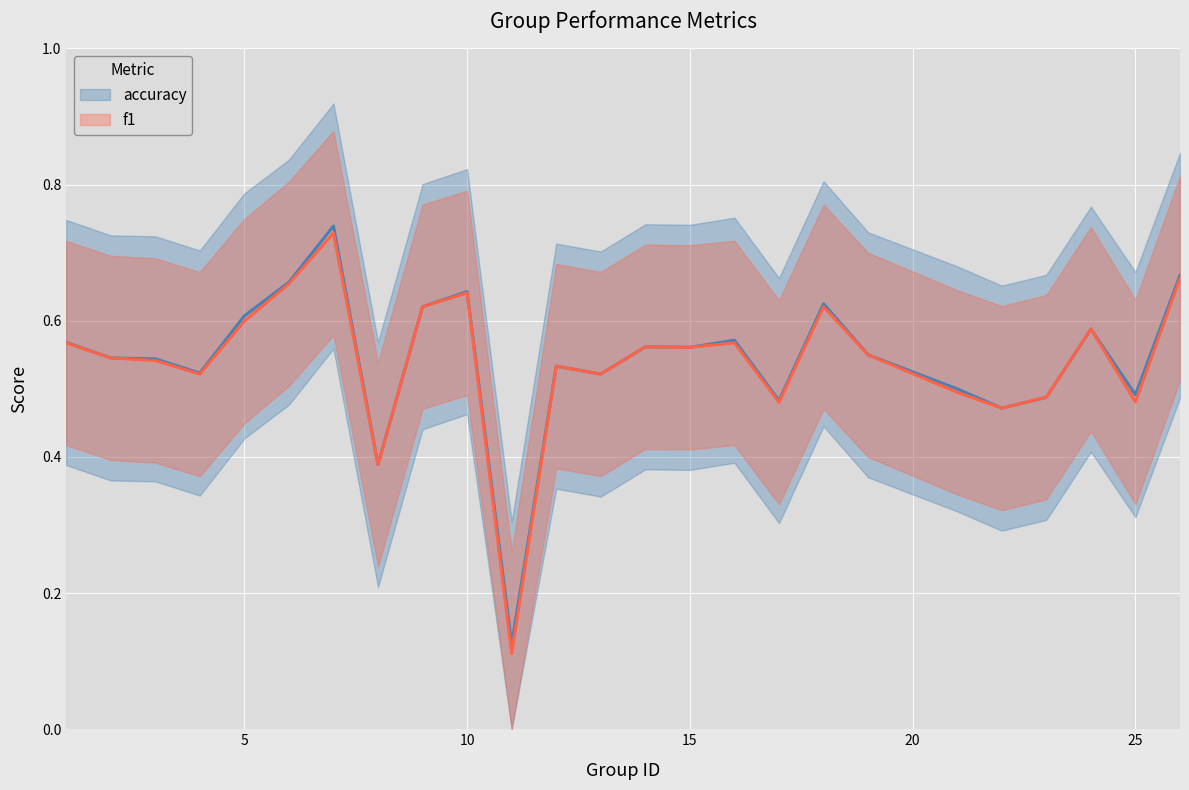

True or false: accuracy and f1 cross at least once.

True